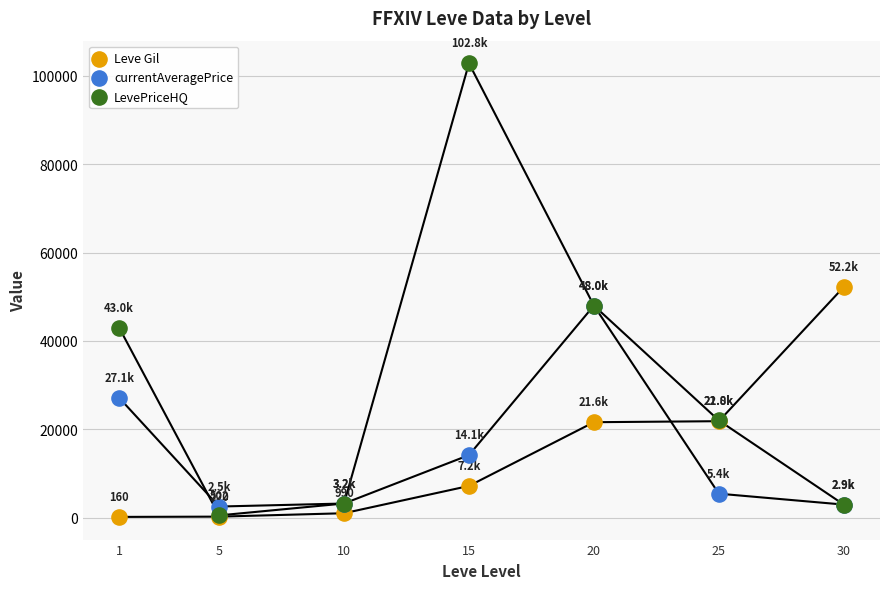

In the currentAveragePrice series, what Y value is closest to 25253?

27128.0